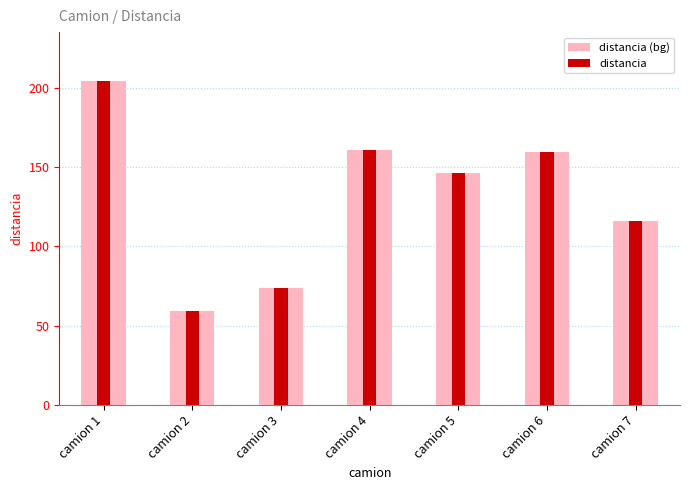

Rank the series by their maximum value, from lowest to highest.

distancia (bg), distancia